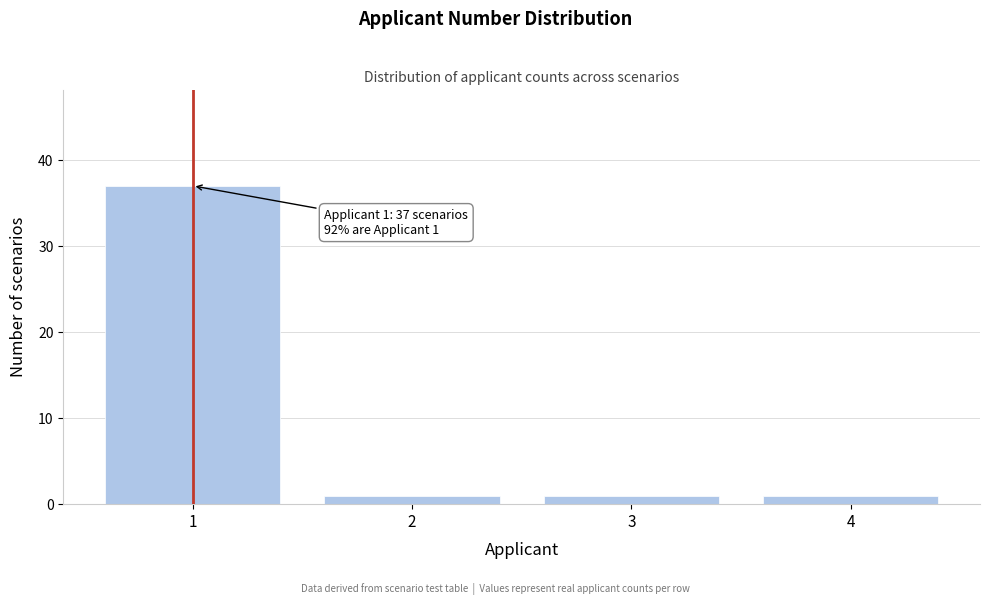

Reading left to right, transcribe all the data shown in this chart.

1=37	2=1	3=1	4=1